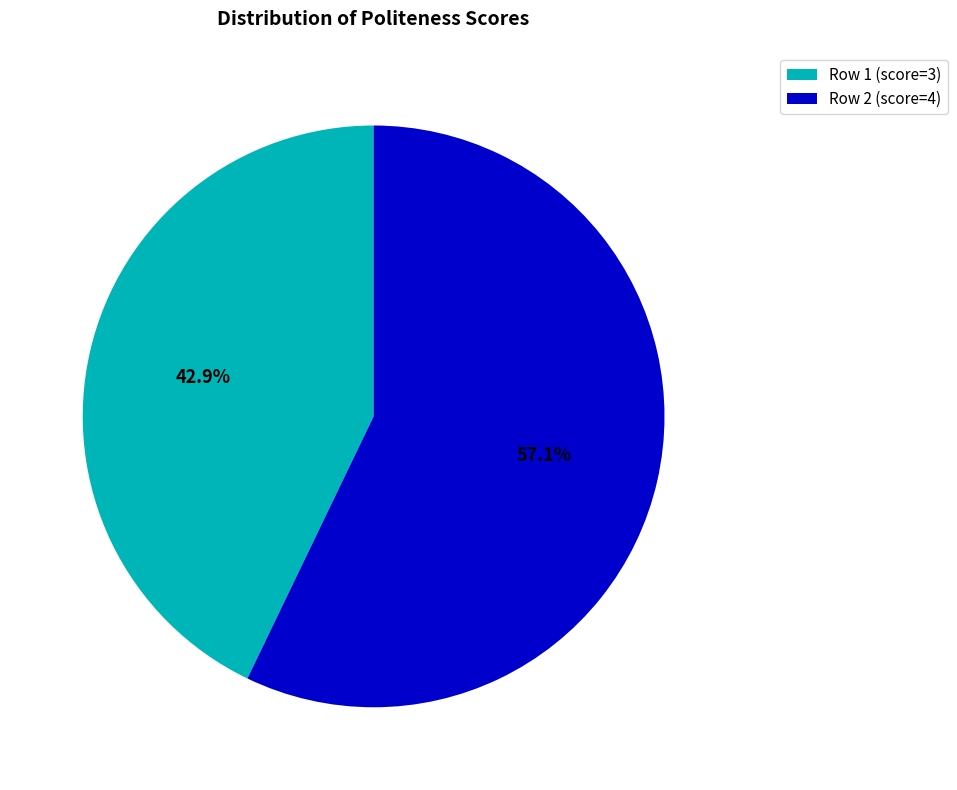

To the nearest percent, what is the difference between the largest and smallest slice percentages?

14%